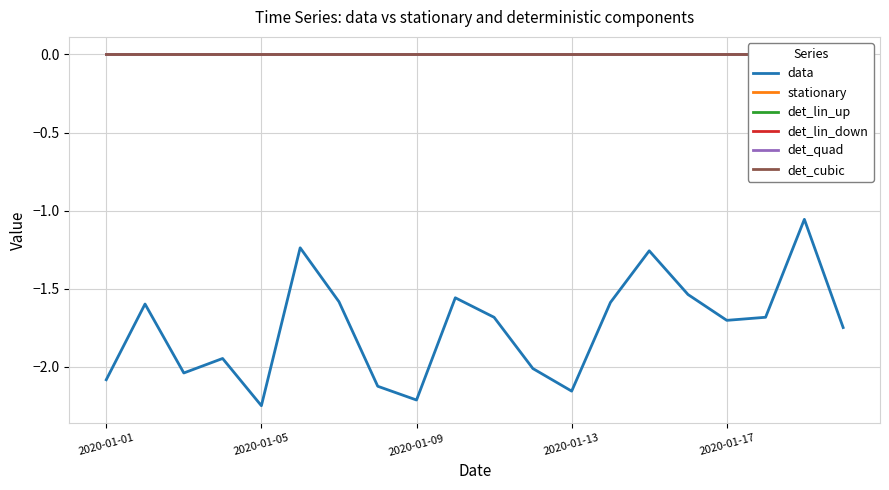

Reading left to right, transcribe all the data shown in this chart.

data: -2.1	-1.6	-2.0	-1.9	-2.2	-1.2	-1.6	-2.1	-2.2	-1.6	-1.7	-2.0	-2.2	-1.6	-1.3	-1.5	-1.7	-1.7	-1.1	-1.7
stationary: 0.0	0.0	0.0	0.0	0.0	0.0	0.0	0.0	0.0	0.0	0.0	0.0	0.0	0.0	0.0	0.0	0.0	0.0	0.0	0.0
det_lin_up: 0.0	0.0	0.0	0.0	0.0	0.0	0.0	0.0	0.0	0.0	0.0	0.0	0.0	0.0	0.0	0.0	0.0	0.0	0.0	0.0
det_lin_down: 0.0	0.0	0.0	0.0	0.0	0.0	0.0	0.0	0.0	0.0	0.0	0.0	0.0	0.0	0.0	0.0	0.0	0.0	0.0	0.0
det_quad: 0.0	0.0	0.0	0.0	0.0	0.0	0.0	0.0	0.0	0.0	0.0	0.0	0.0	0.0	0.0	0.0	0.0	0.0	0.0	0.0
det_cubic: 0.0	0.0	0.0	0.0	0.0	0.0	0.0	0.0	0.0	0.0	0.0	0.0	0.0	0.0	0.0	0.0	0.0	0.0	0.0	0.0